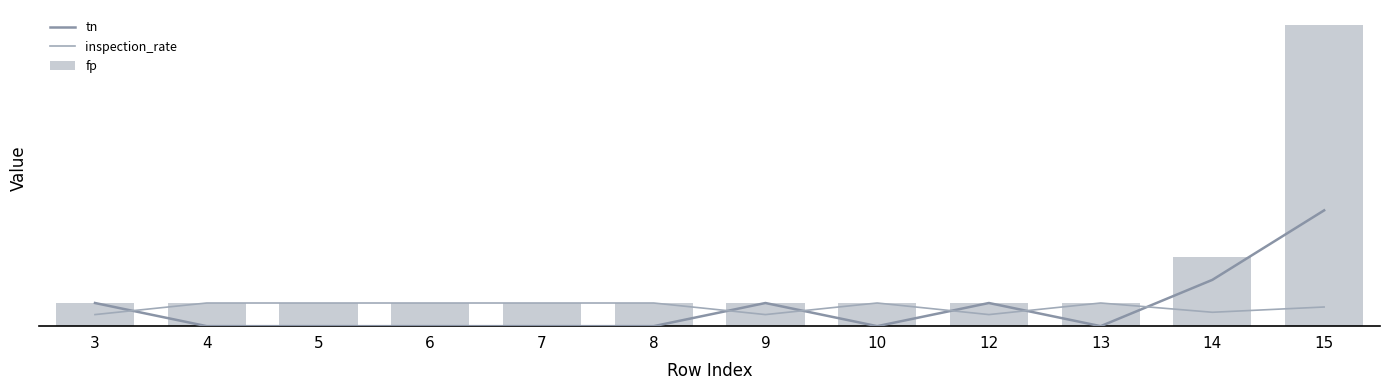

Reading left to right, what are all the values shown in this chart?

tn: 3=1.0	4=0.0	5=0.0	6=0.0	7=0.0	8=0.0	9=1.0	10=0.0	12=1.0	13=0.0	14=2.0	15=5.0
inspection_rate: 3=0.5	4=1.0	5=1.0	6=1.0	7=1.0	8=1.0	9=0.5	10=1.0	12=0.5	13=1.0	14=0.6	15=0.8
fp: 3=1.0	4=1.0	5=1.0	6=1.0	7=1.0	8=1.0	9=1.0	10=1.0	12=1.0	13=1.0	14=3.0	15=13.0